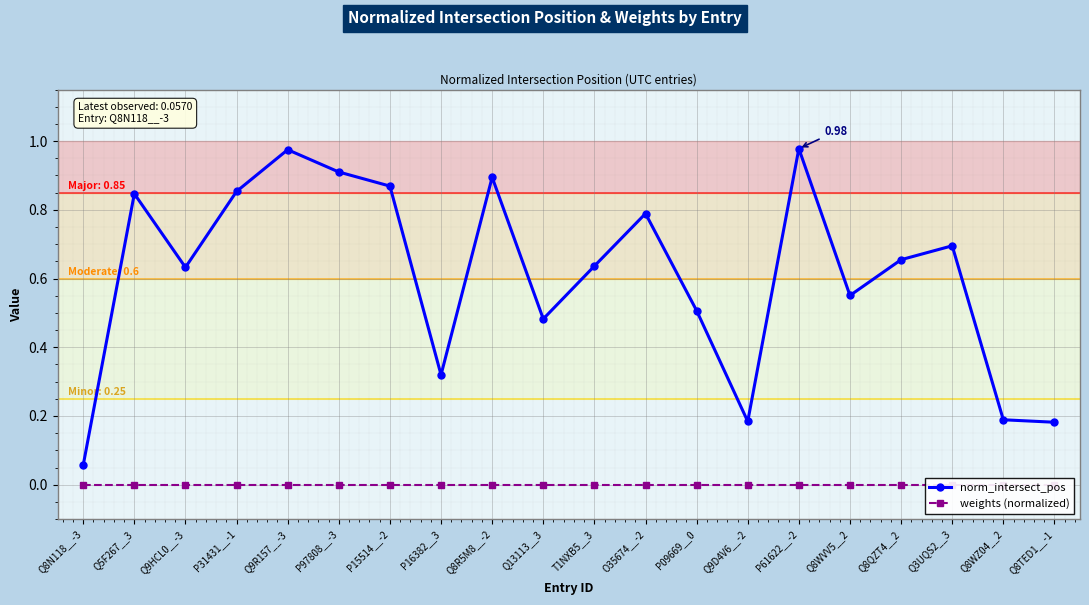

What is the average value of the norm_intersect_pos series?

0.6